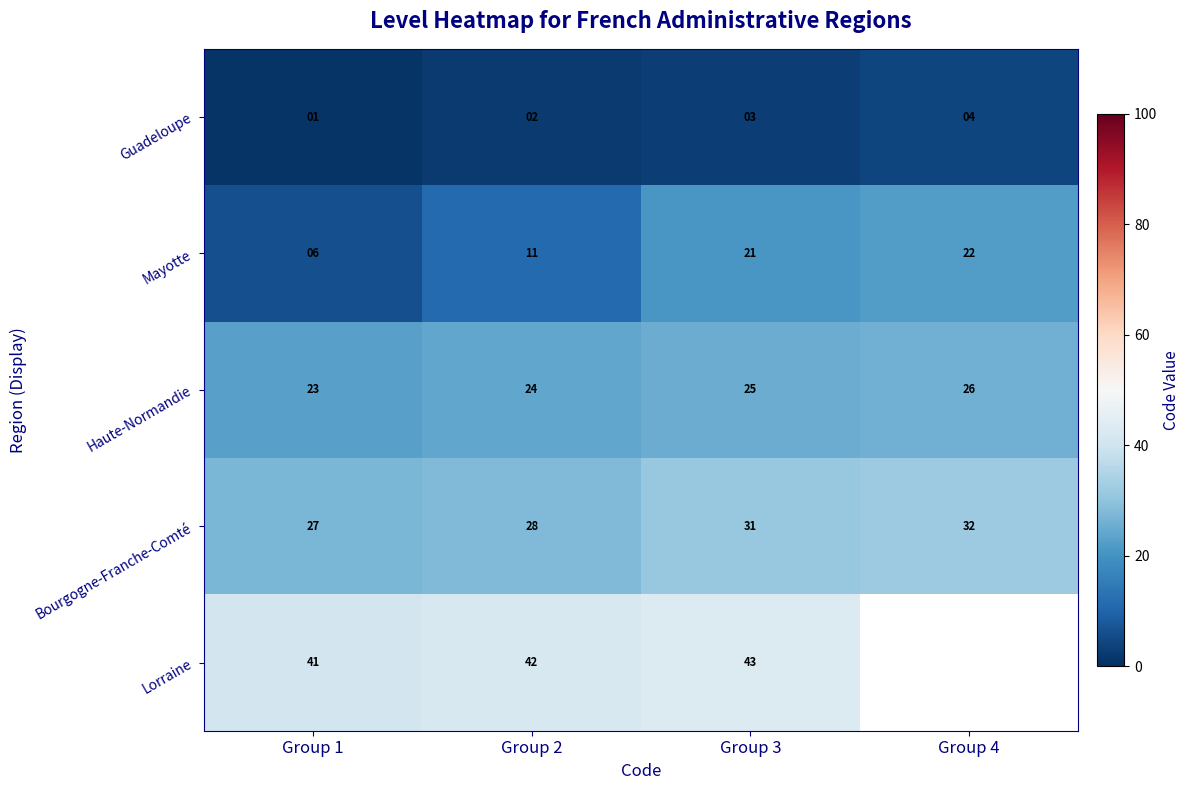

At which label does Bourgogne-Franche-Comté reach its peak?

Group 4